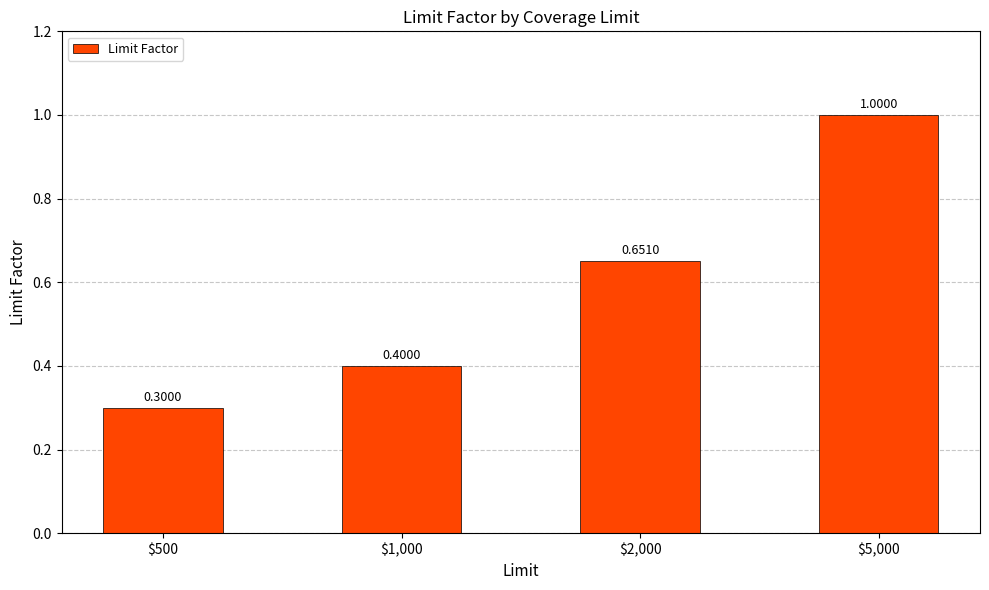

Read the value at $1,000.

0.4